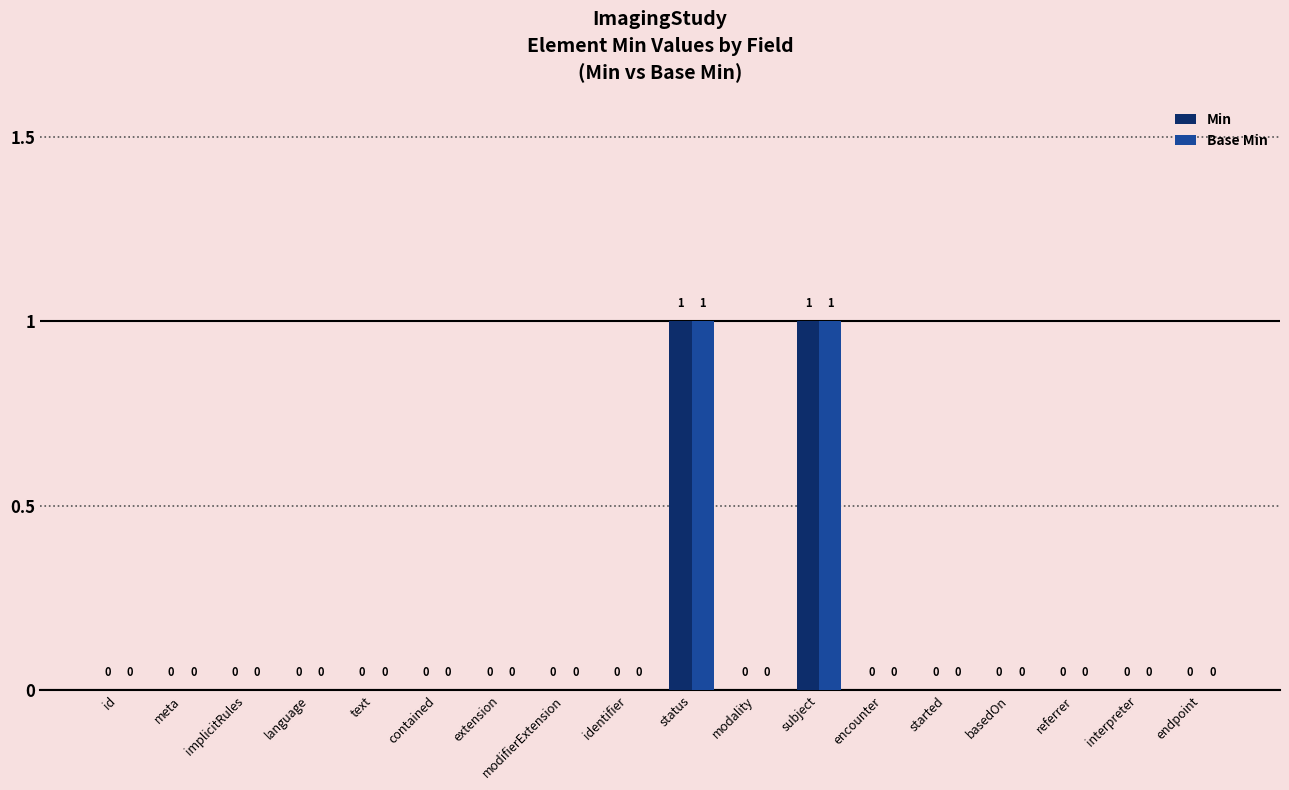

How many values in Min are above zero?

2